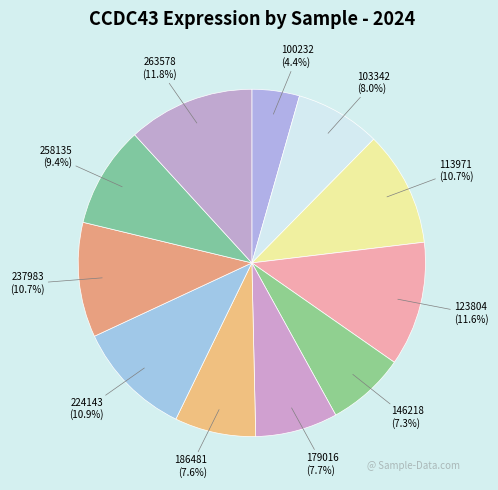

How many slices are in this pie chart?

11